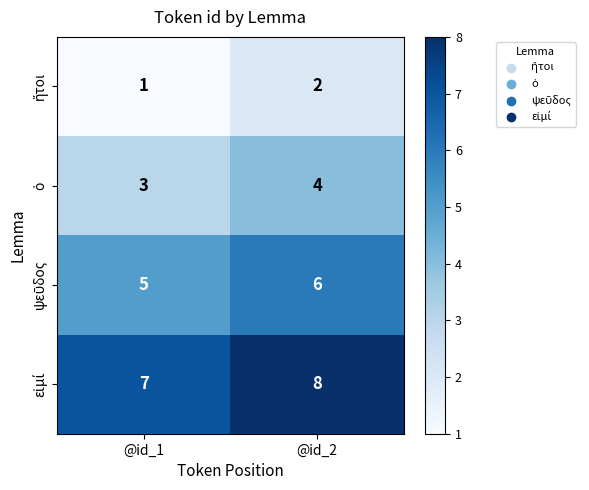

Which label corresponds to the largest value in the chart?

@id_2